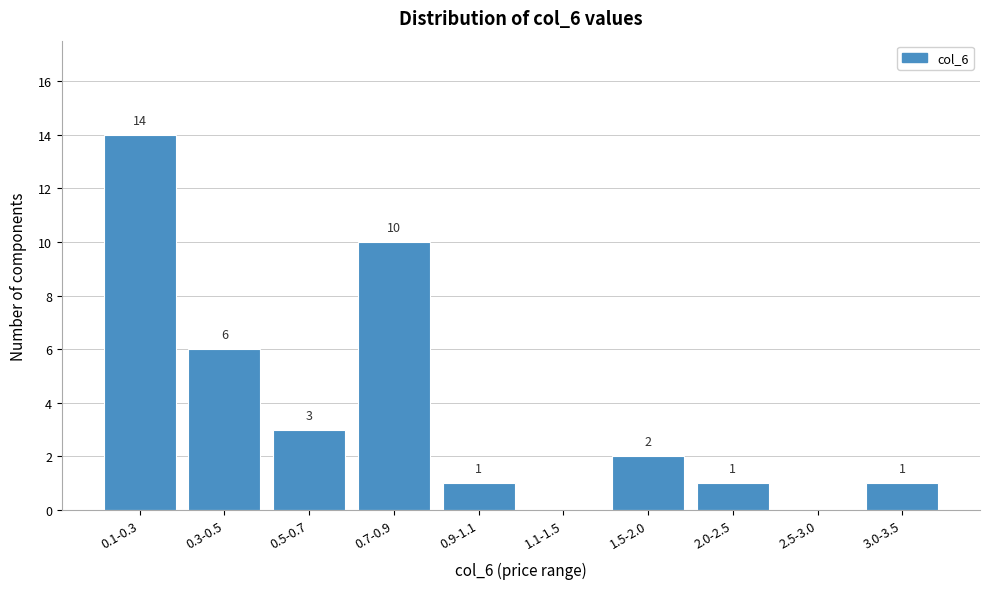

Reading left to right, what are all the values shown in this chart?

0.1-0.3=14	0.3-0.5=6	0.5-0.7=3	0.7-0.9=10	0.9-1.1=1	1.1-1.5=0	1.5-2.0=2	2.0-2.5=1	2.5-3.0=0	3.0-3.5=1